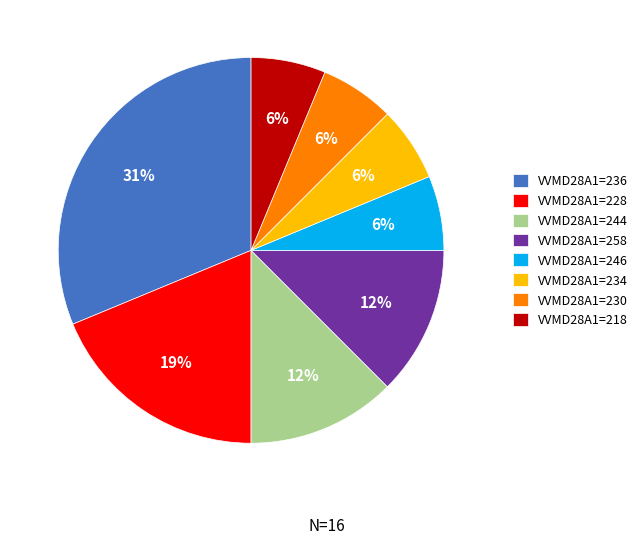

Count the number of slices in the pie.

8